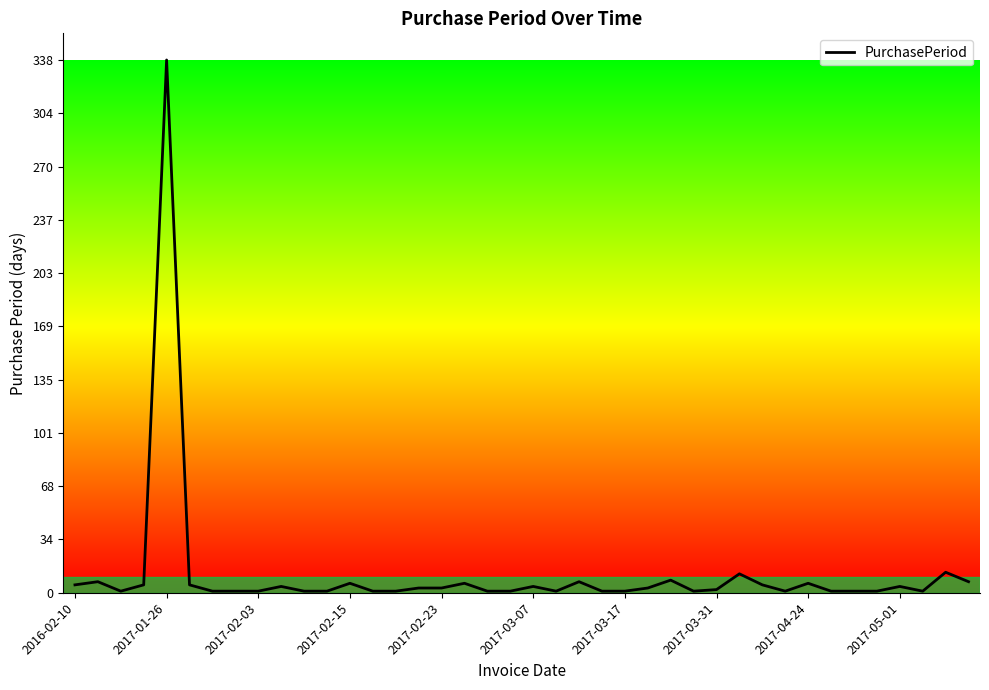

What is the maximum value shown in the chart?

338